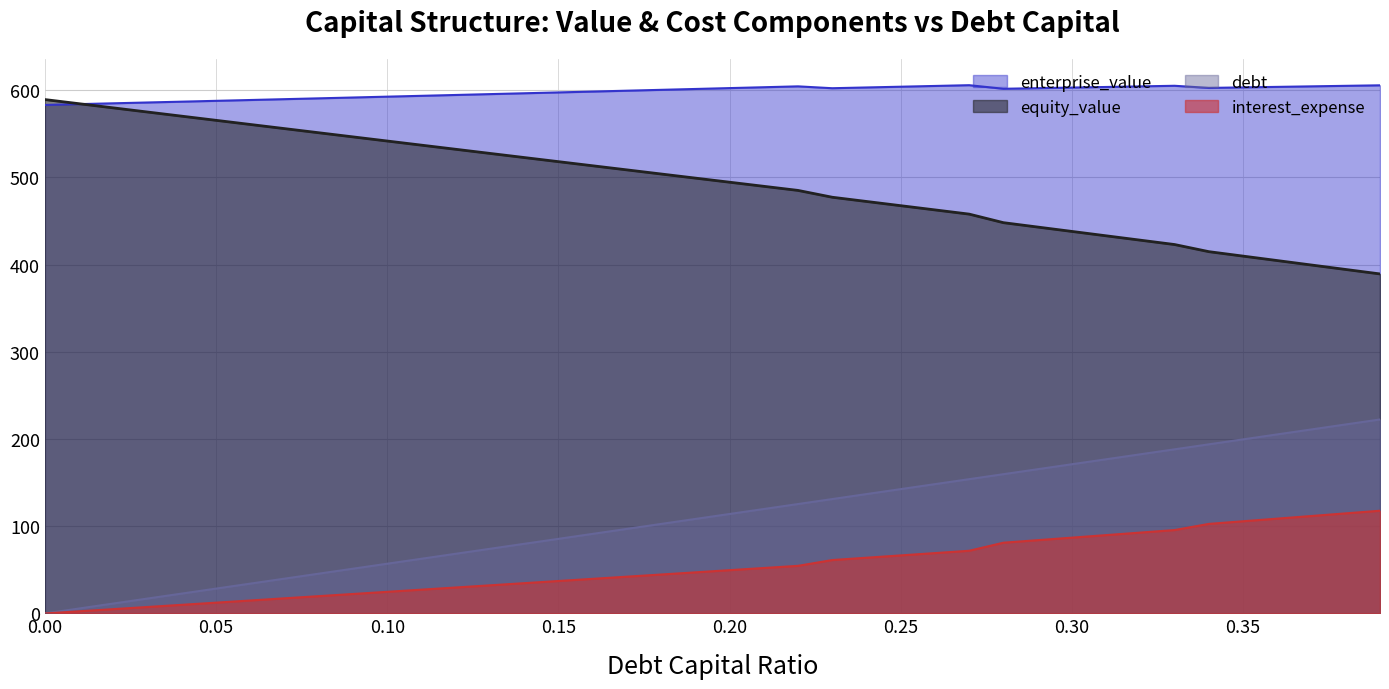

Which series has the widest spread of values?

debt